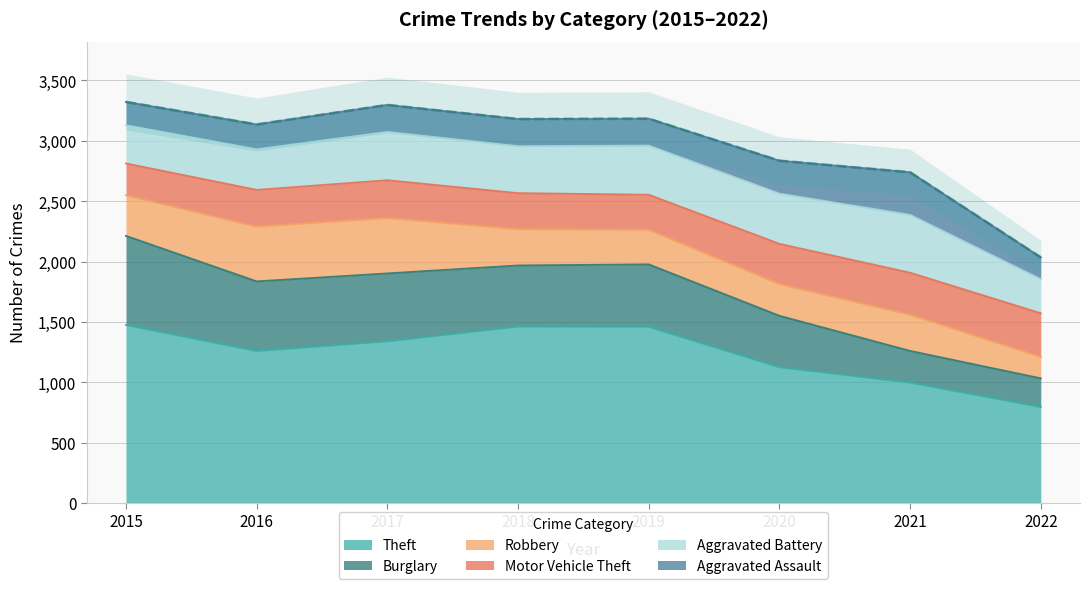

What are all the series names shown in the legend?

Theft, Burglary, Robbery, Motor Vehicle Theft, Aggravated Battery, Aggravated Assault